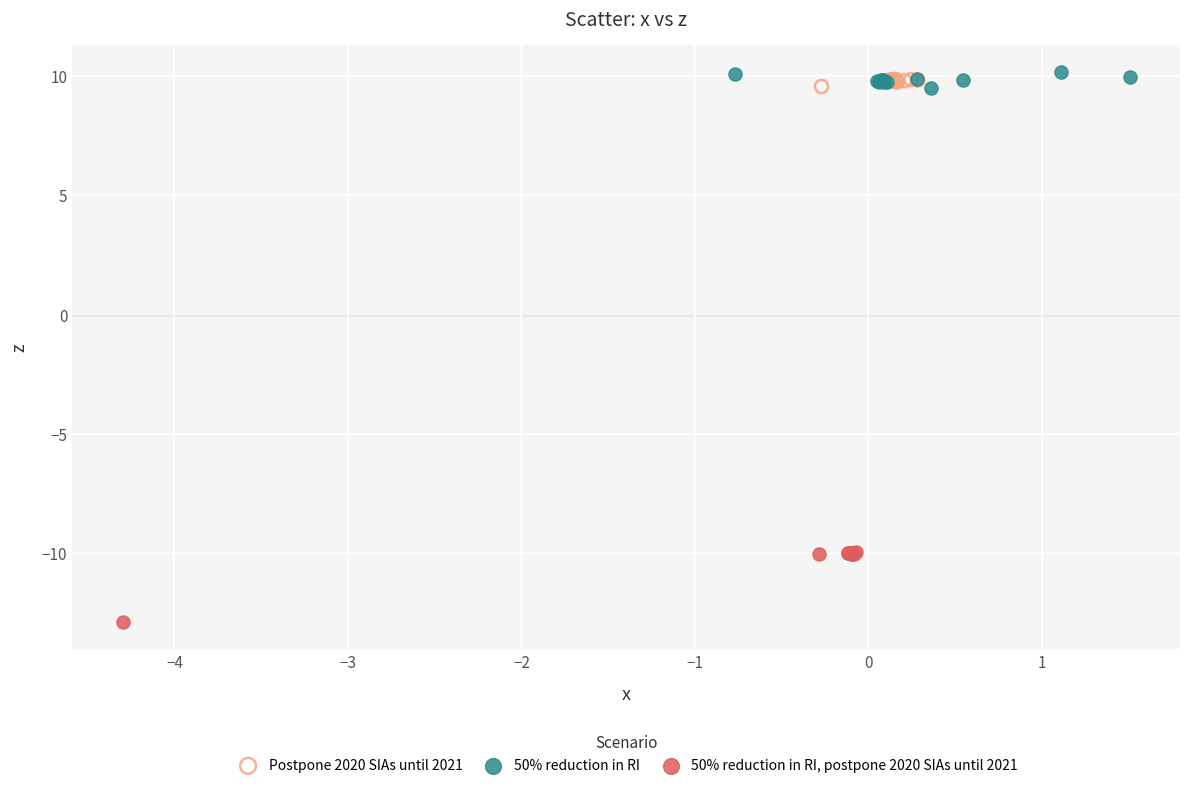

Which series contains the lowest Y value?

50% reduction in RI, postpone 2020 SIAs until 2021